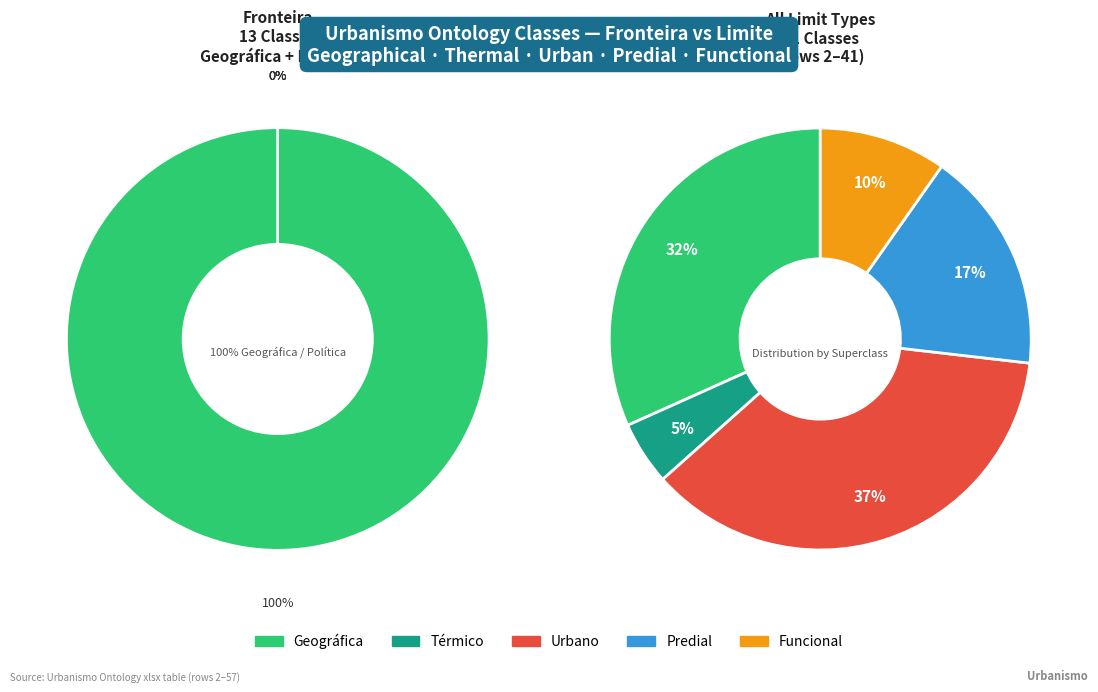

How many segments does this pie chart have?

5